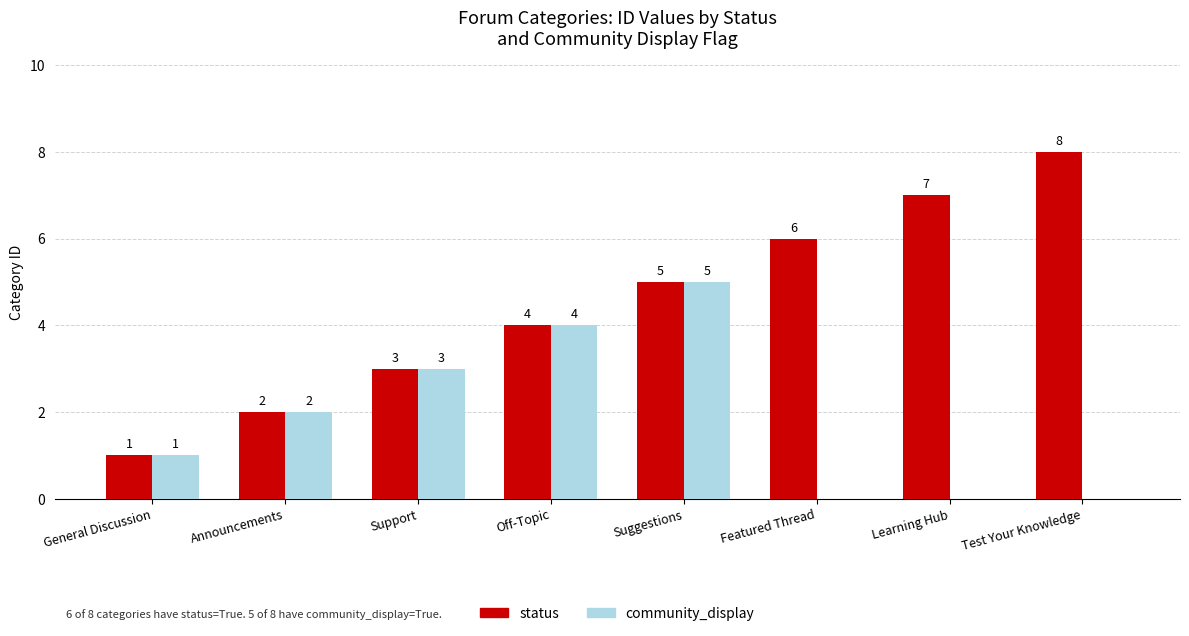

What are all the series names shown in the legend?

status, community_display